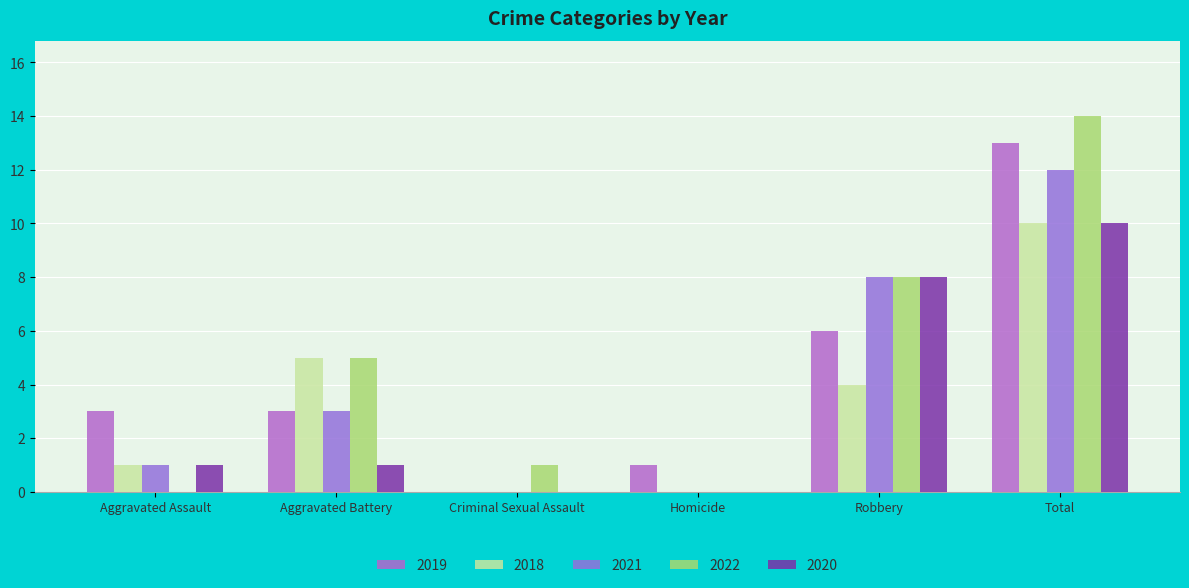

List the series in order of their peak value, highest first.

2022, 2019, 2021, 2018, 2020